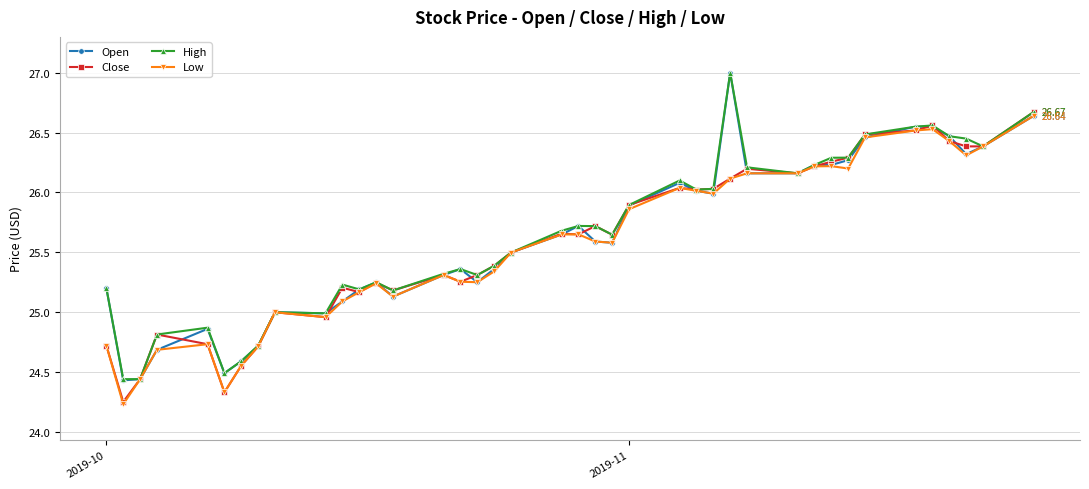

Which series has the widest spread of values?

Open